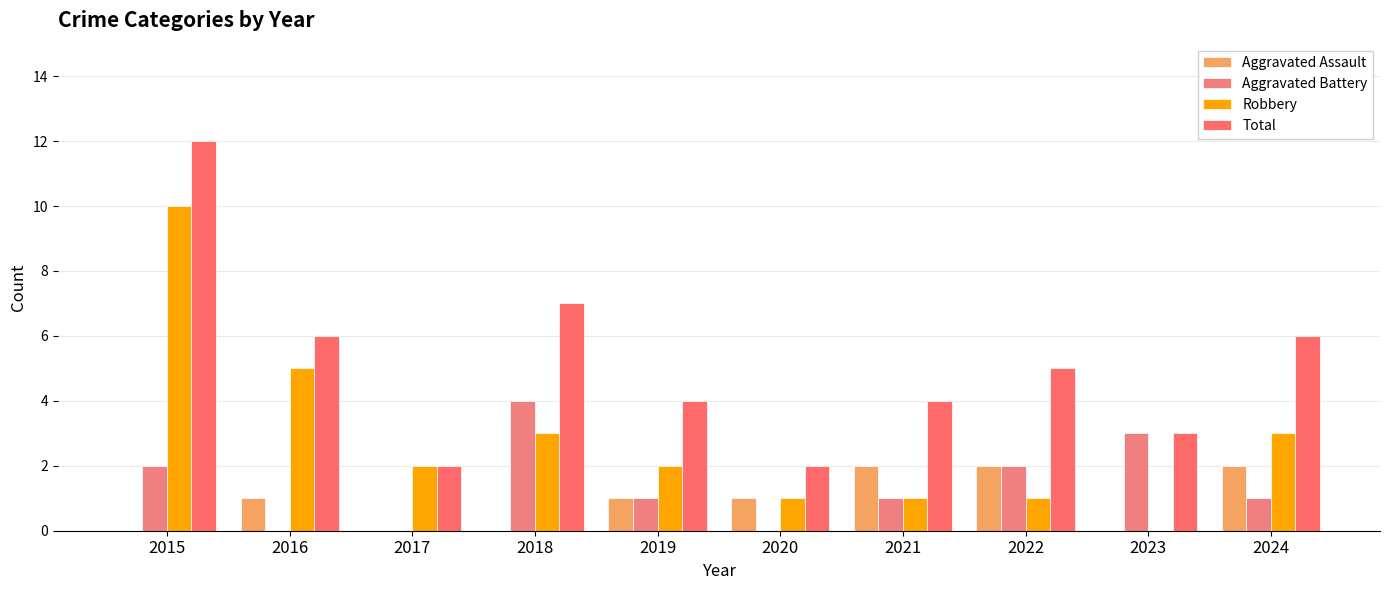

Reading right to left, what are all the values shown in this chart?

Aggravated Assault: 2024=2	2023=0	2022=2	2021=2	2020=1	2019=1	2018=0	2017=0	2016=1	2015=0
Aggravated Battery: 2024=1	2023=3	2022=2	2021=1	2020=0	2019=1	2018=4	2017=0	2016=0	2015=2
Robbery: 2024=3	2023=0	2022=1	2021=1	2020=1	2019=2	2018=3	2017=2	2016=5	2015=10
Total: 2024=6	2023=3	2022=5	2021=4	2020=2	2019=4	2018=7	2017=2	2016=6	2015=12